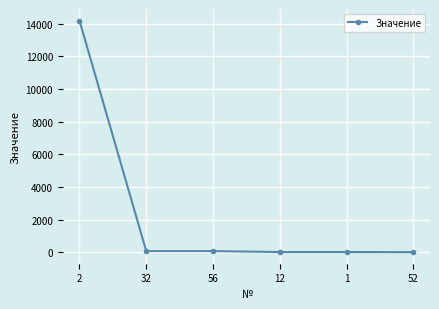

What is the change in value from 1 to 52?

-6.6